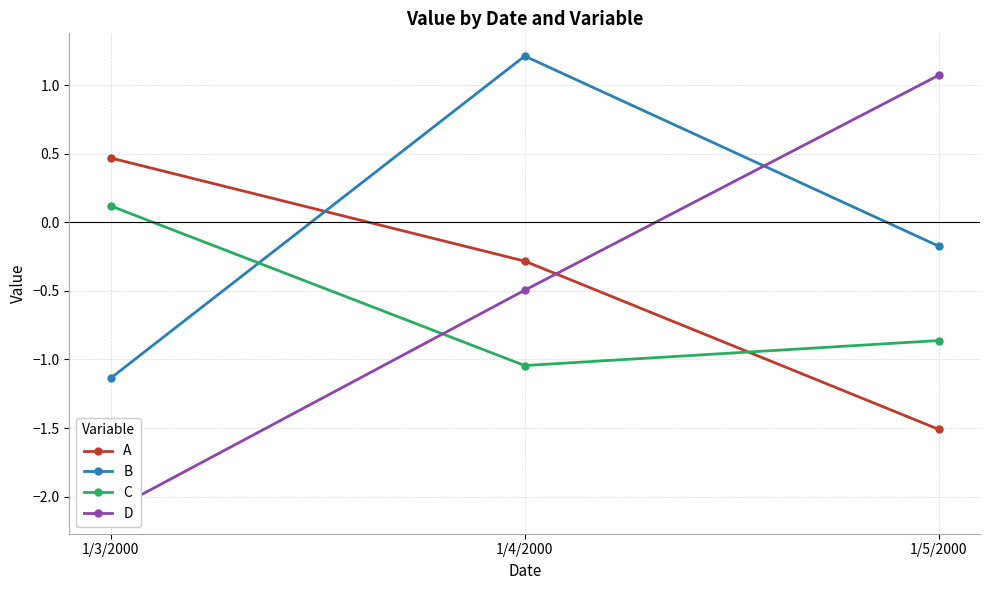

Which series has the widest spread of values?

D